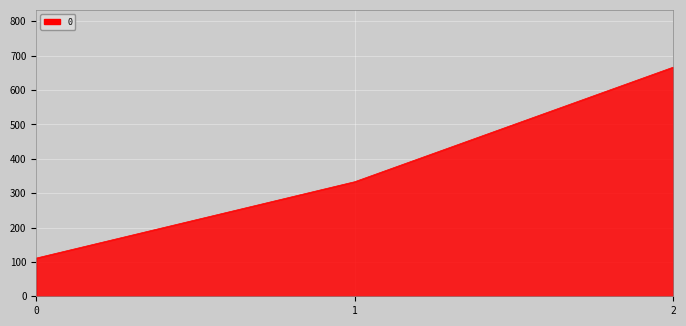

Approximately how many times larger is the value at 0 compared to 2?

0.2